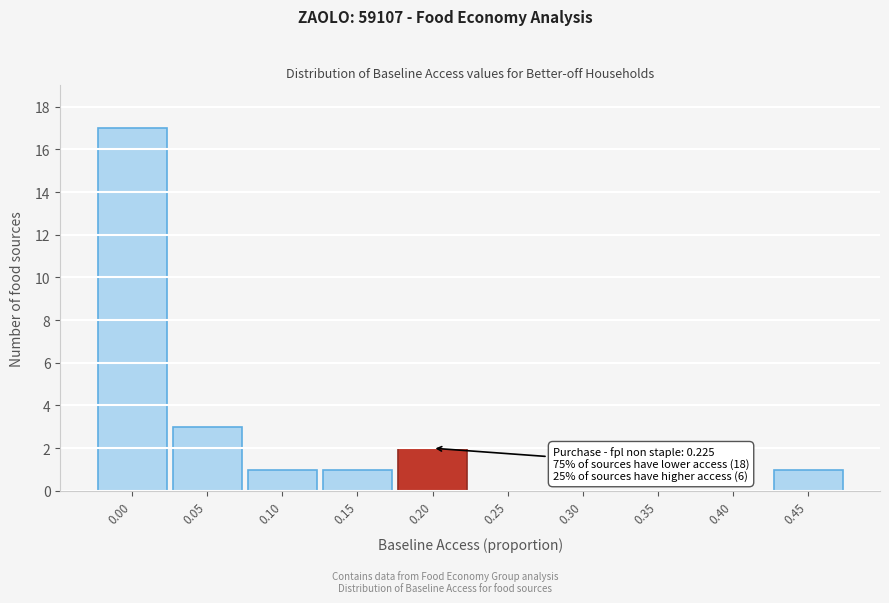

Reading right to left, list all the values displayed in this chart.

0.45=1	0.40=0	0.35=0	0.30=0	0.25=0	0.20=2	0.15=1	0.10=1	0.05=3	0.00=17